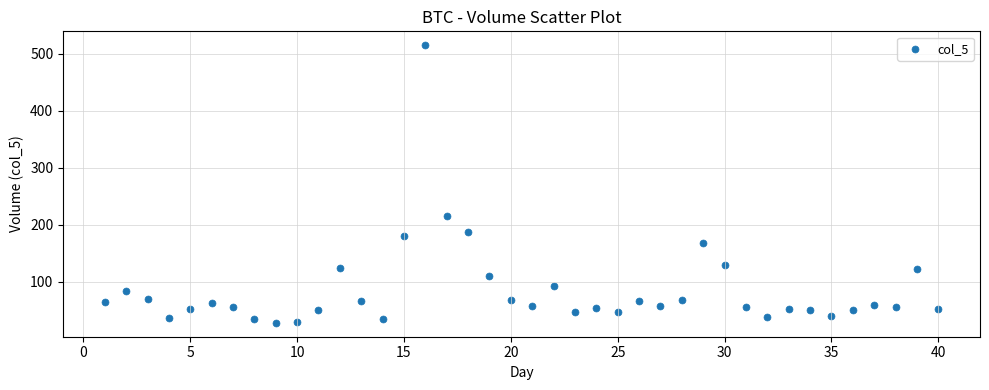

What is the range of Y values (max minus min)?

486.3